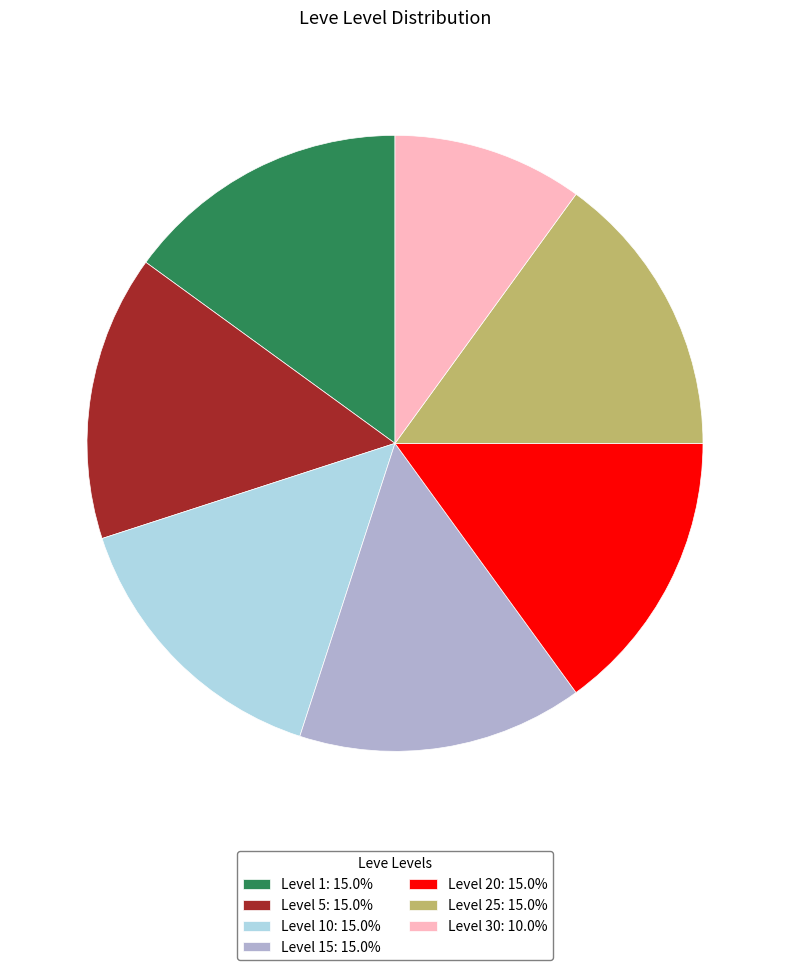

Do Level 15: 15.0% and Level 20: 15.0% together represent more than half of the pie?

No